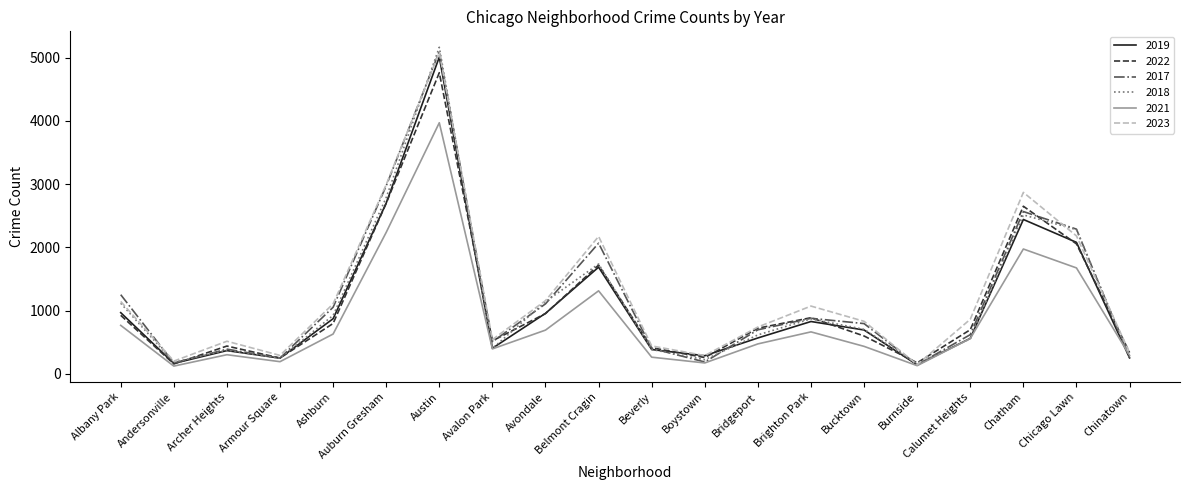

True or false: 2021 has more than 2 interior local peaks.

True